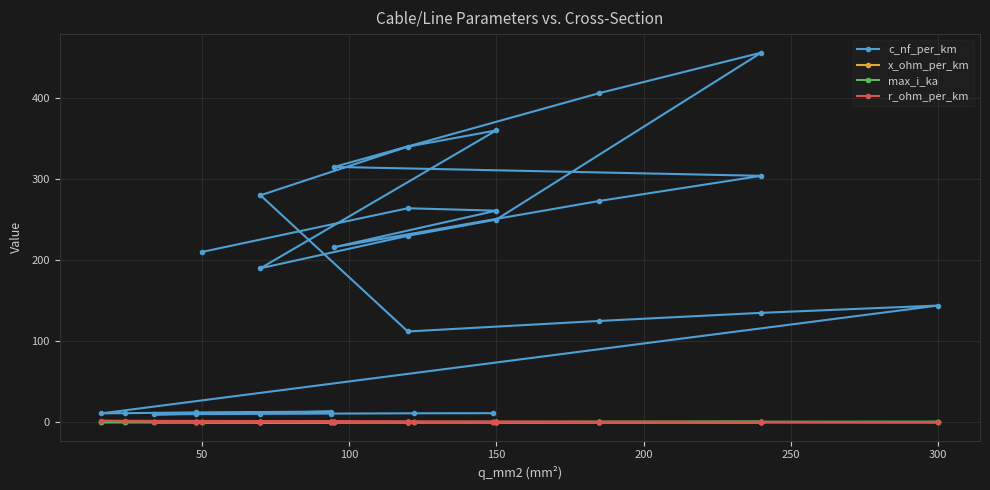

What position from the right is 0?

29